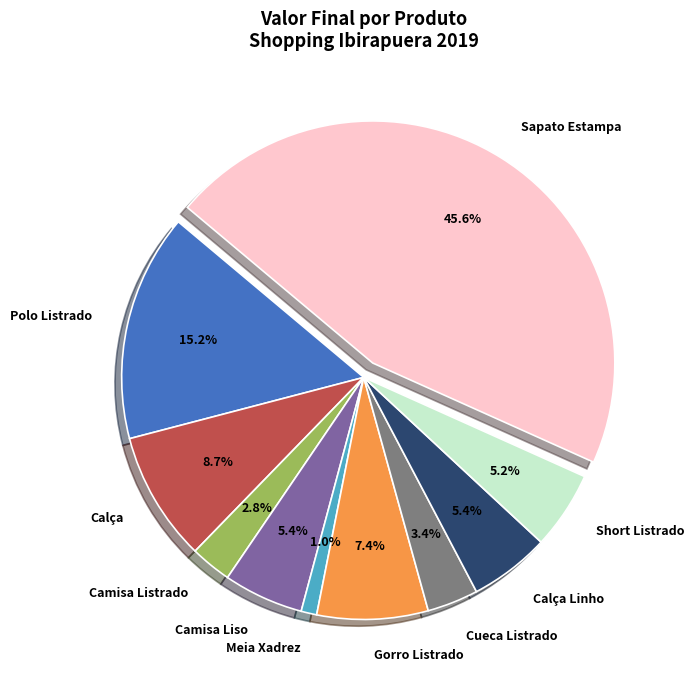

What is the ratio of the value at Short Listrado to the value at Camisa Liso?

1.0